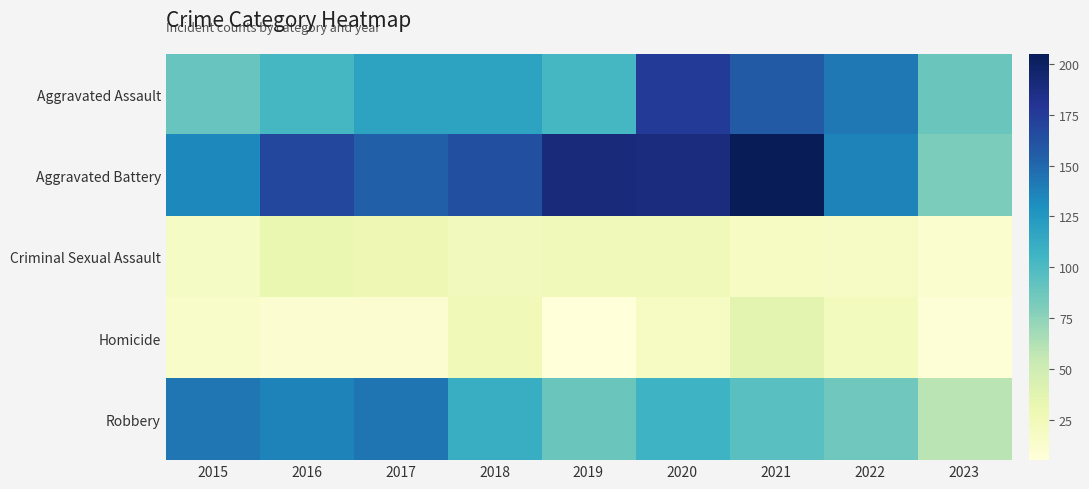

Which label corresponds to the smallest value in the chart?

2019